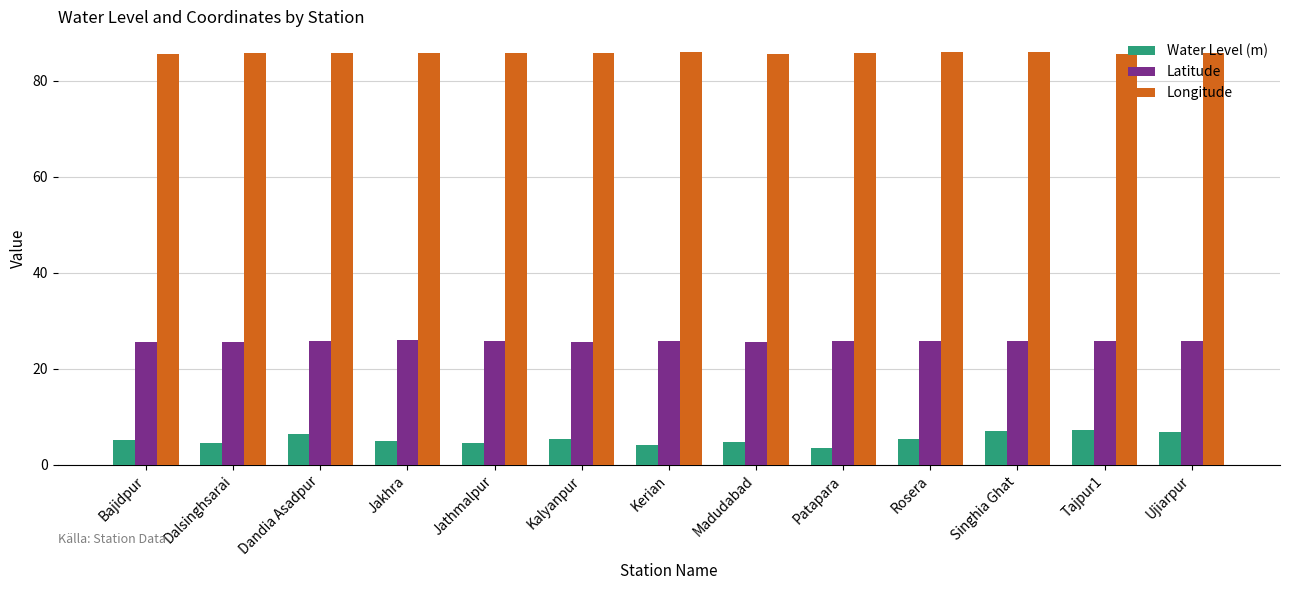

Which series has the largest range (max minus min)?

Water Level (m)